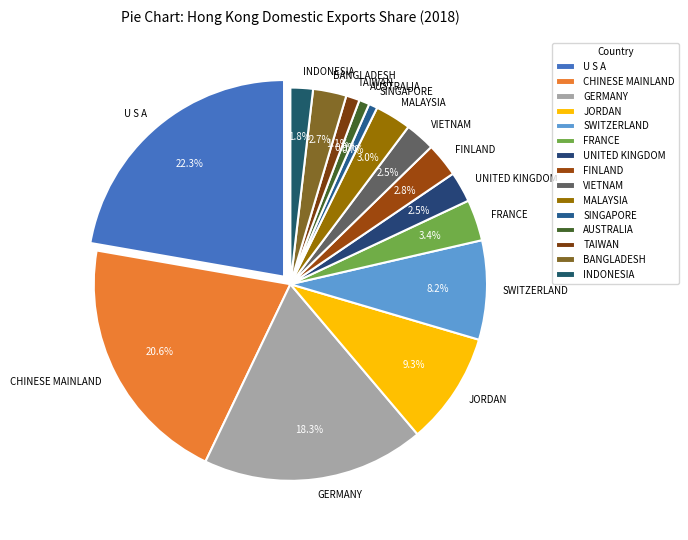

Rank the categories by value from highest to lowest.

U S A, CHINESE MAINLAND, GERMANY, JORDAN, SWITZERLAND, FRANCE, MALAYSIA, FINLAND, BANGLADESH, UNITED KINGDOM, VIETNAM, INDONESIA, TAIWAN, AUSTRALIA, SINGAPORE